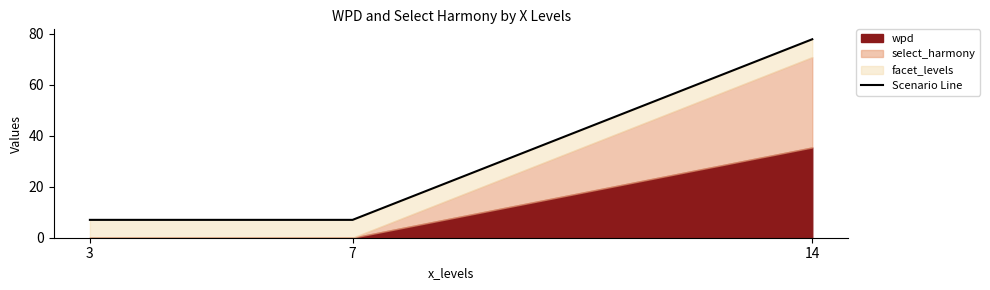

How many lines are shown in the chart?

1